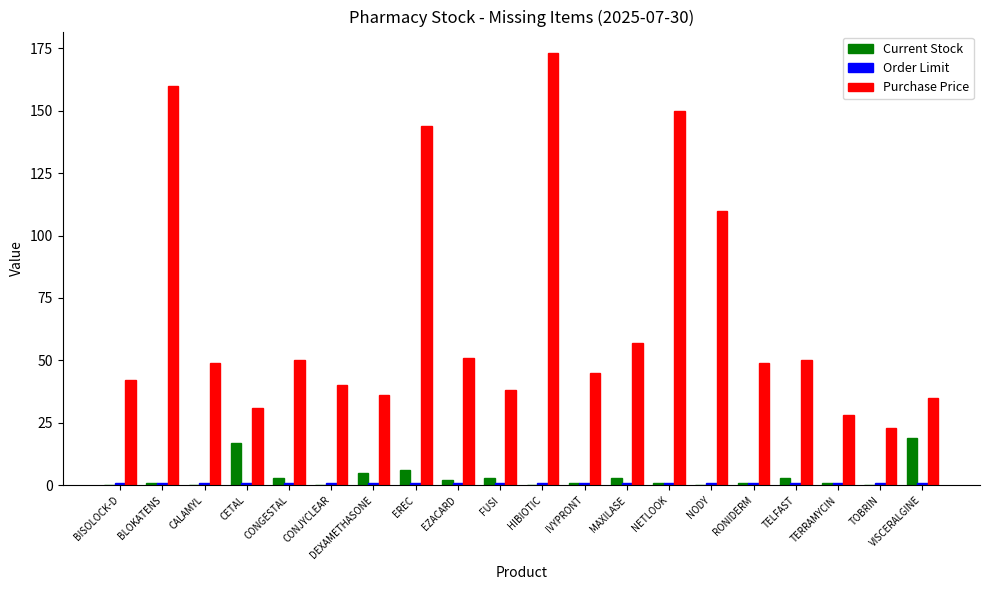

Is it true that Current Stock equals 29 at CETAL?

False